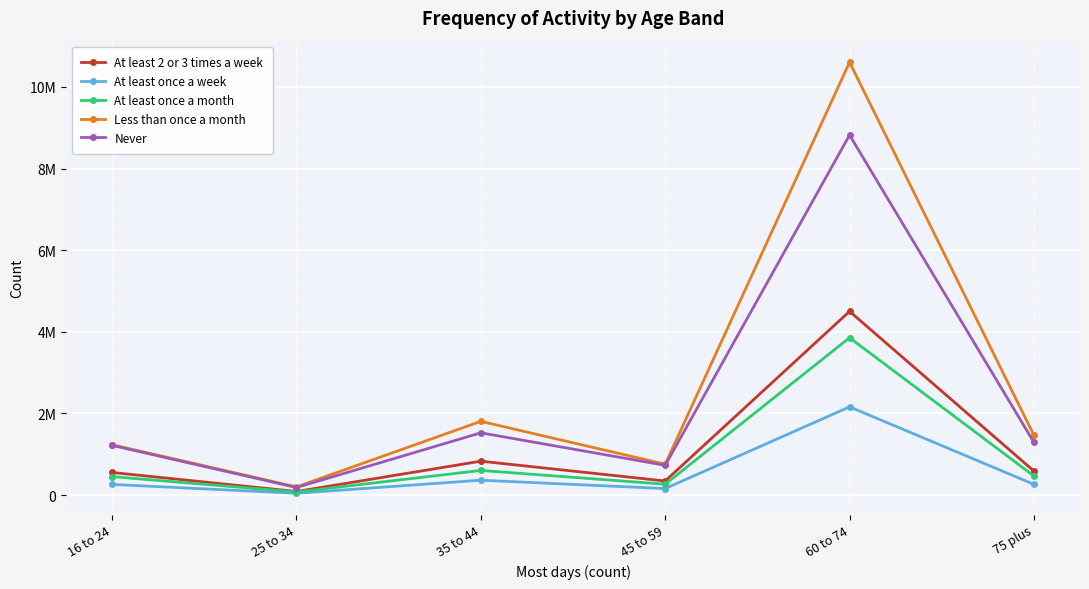

What is the difference between the maximum and minimum values in the At least once a month series?

3779531